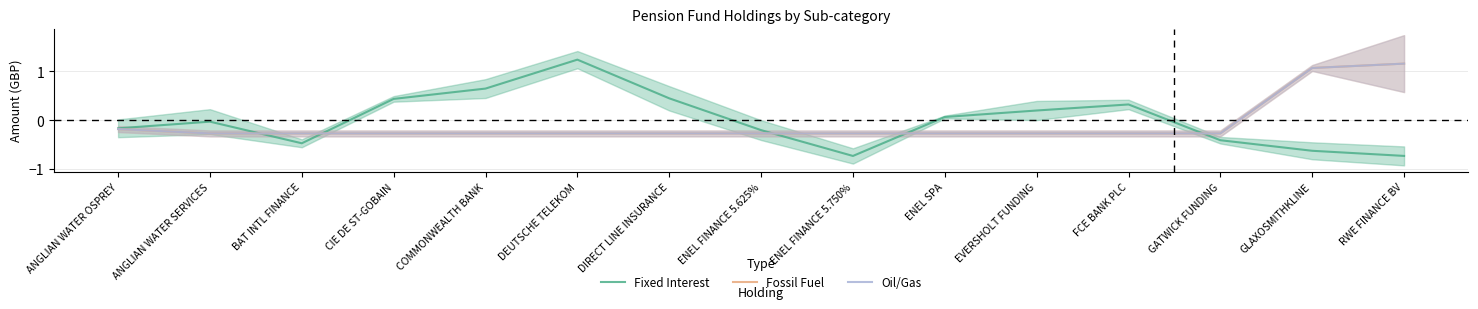

Which series ends up on top after the final intersection of Fixed Interest and Fossil Fuel?

Fossil Fuel